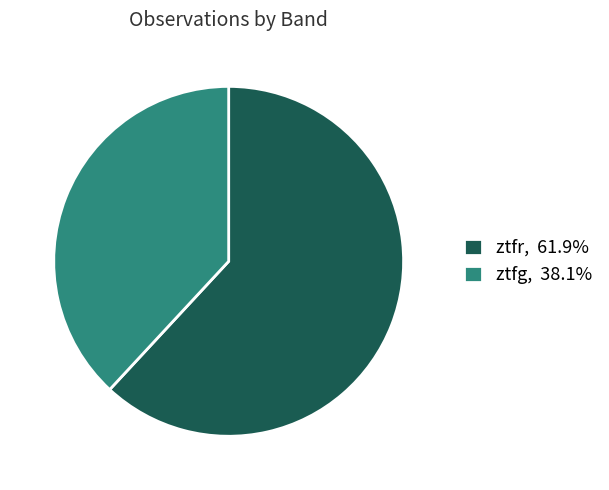

What is the ratio of the value at ztfg, 38.1% to the value at ztfr, 61.9%?

0.6